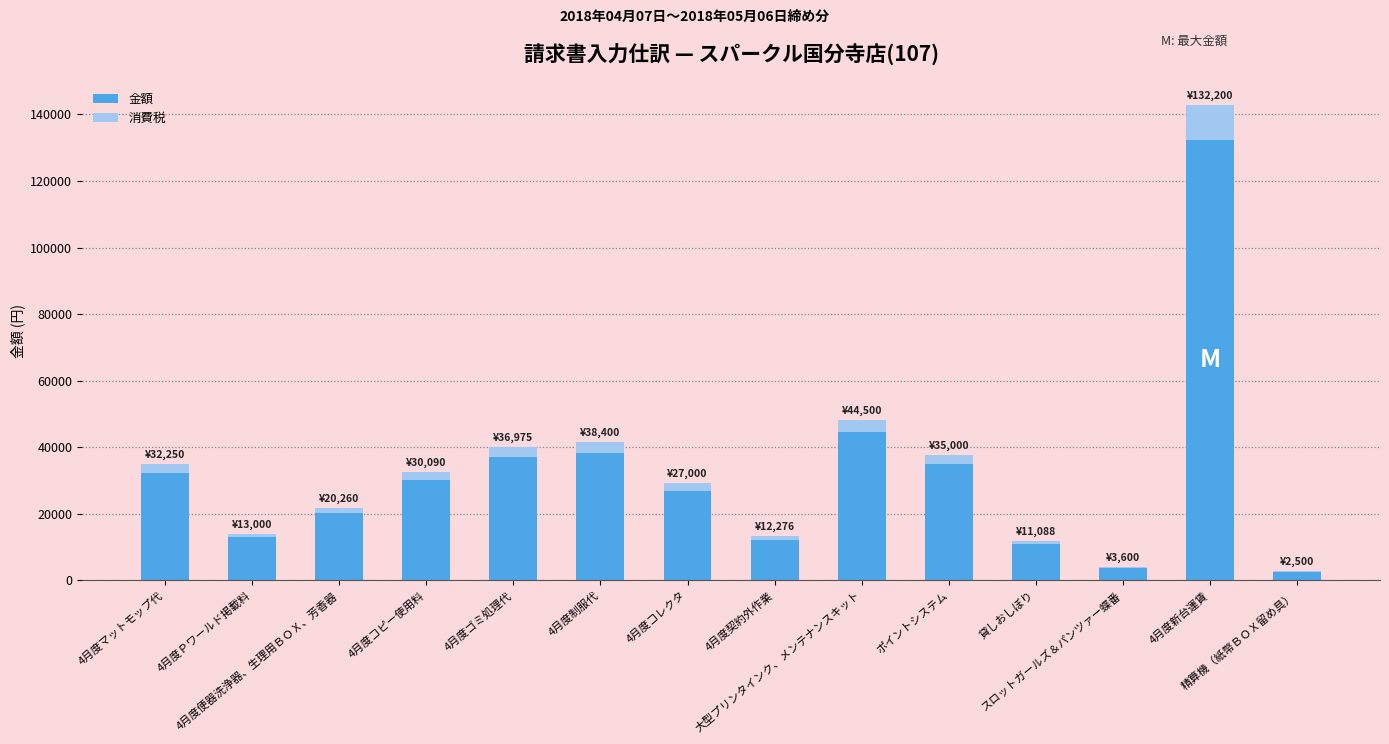

What is the sum of all 金額 values?

439139